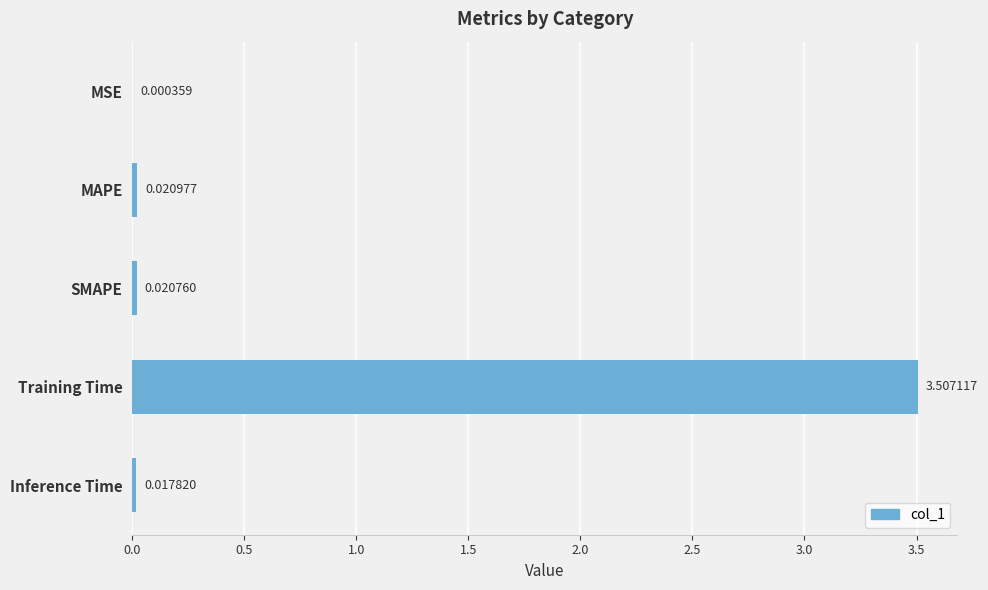

What is the maximum value shown in the chart?

3.5